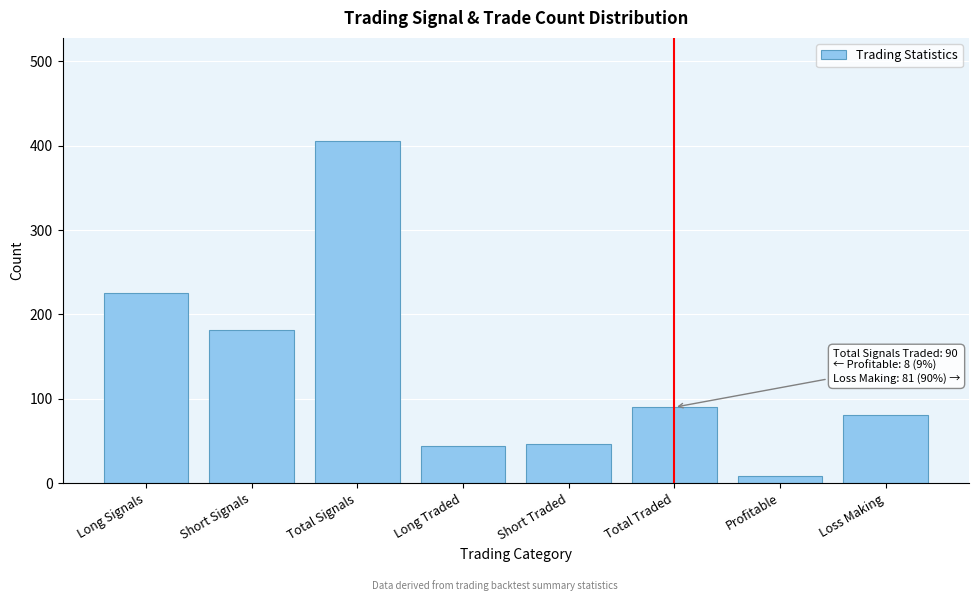

What is the value of the 1st bar from the left?

225